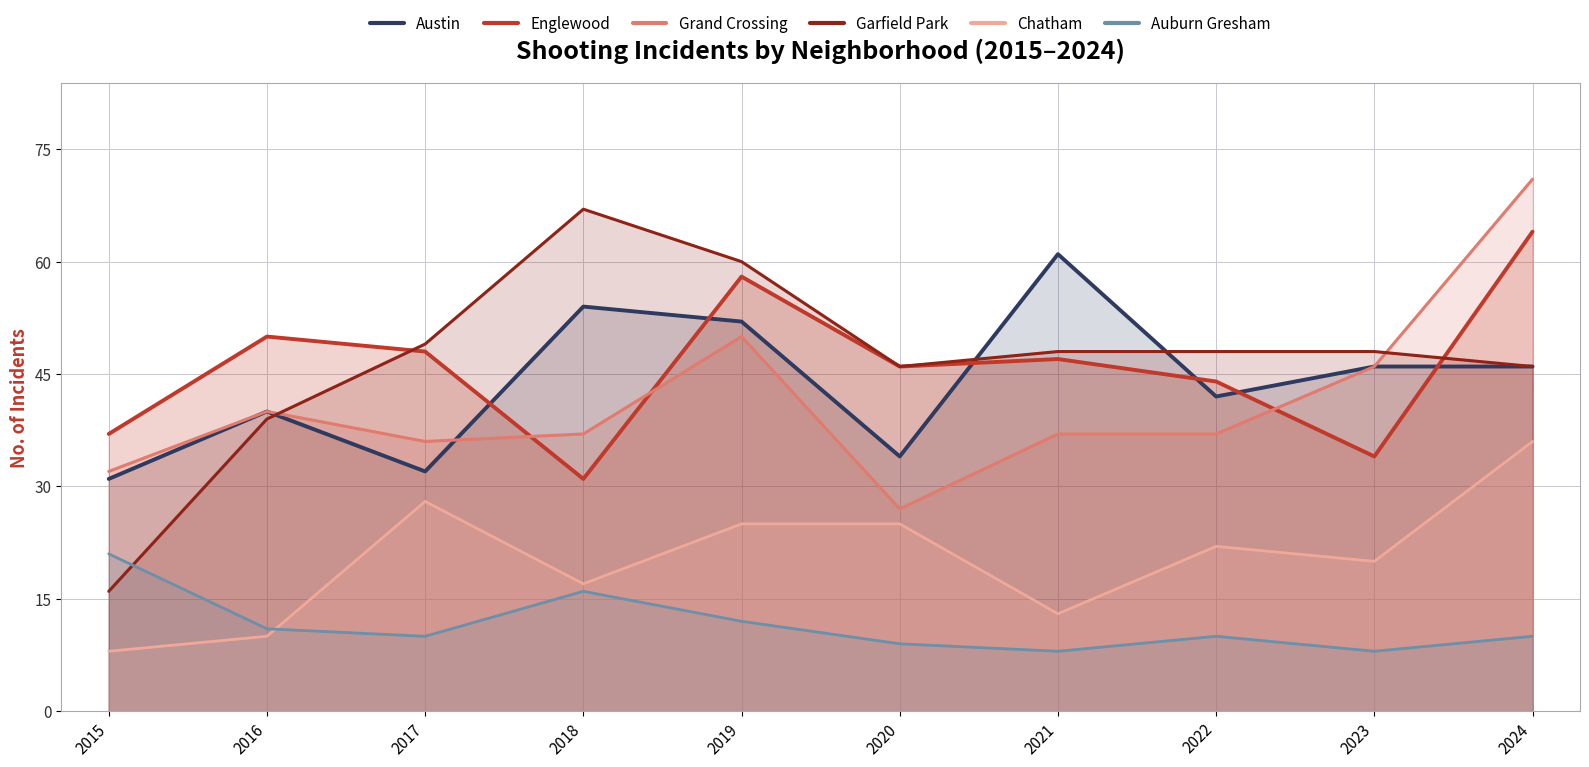

What are all the series names shown in the legend?

Austin, Englewood, Grand Crossing, Garfield Park, Chatham, Auburn Gresham